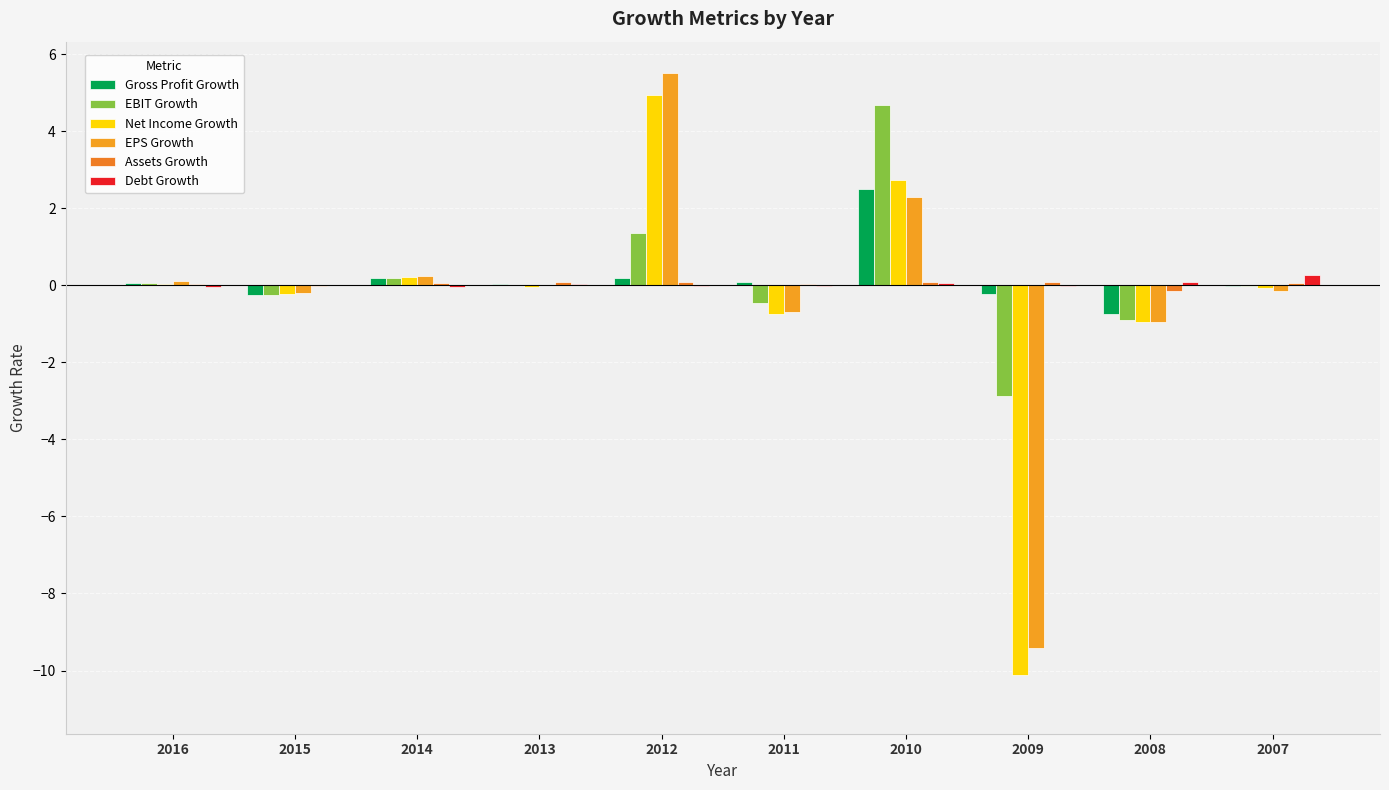

What is the sum of all EPS Growth values?

-3.3